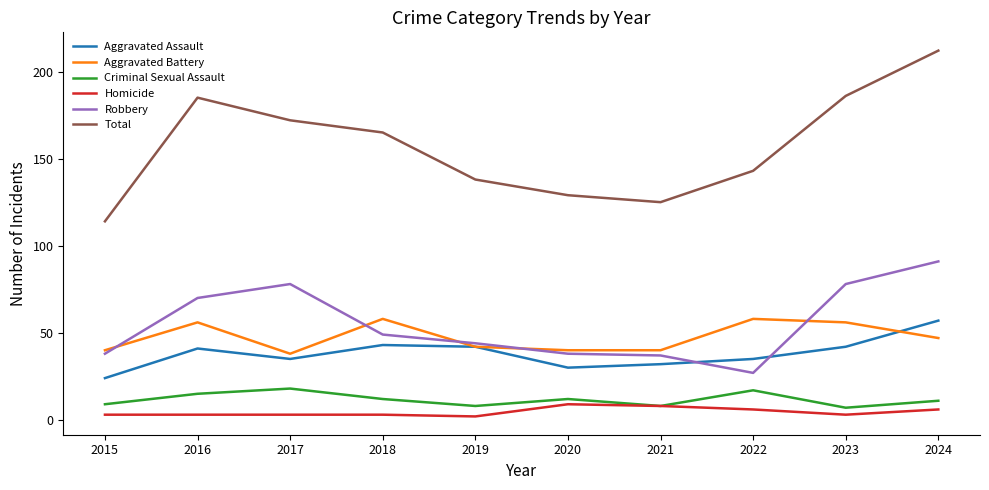

Does the chart display data point markers on the line(s)?

No